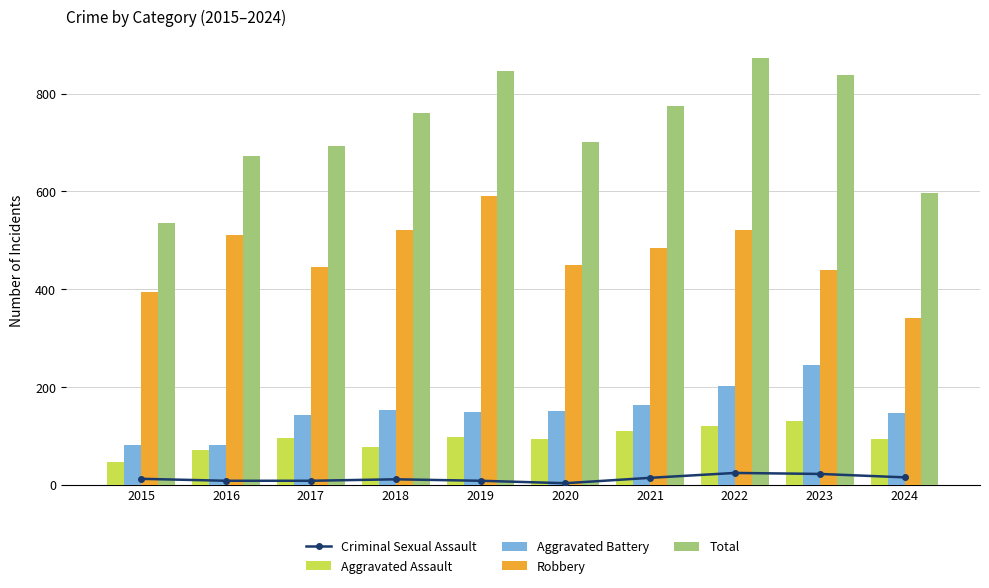

The Robbery series shows 323 at 2018. True or false?

False